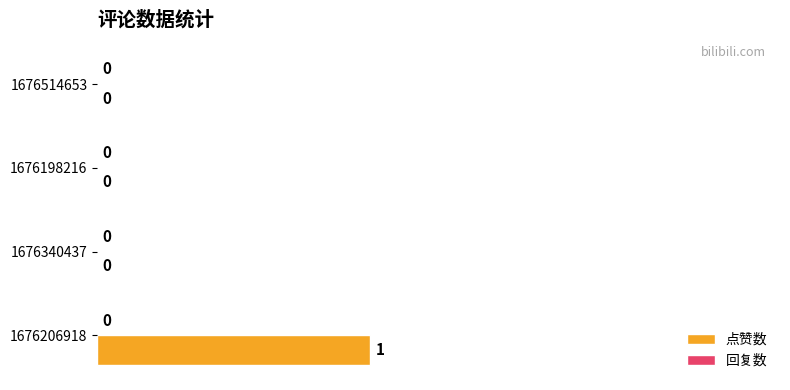

Reading bottom to top, extract all data points from this chart.

1676206918=1	1676340437=0	1676198216=0	1676514653=0